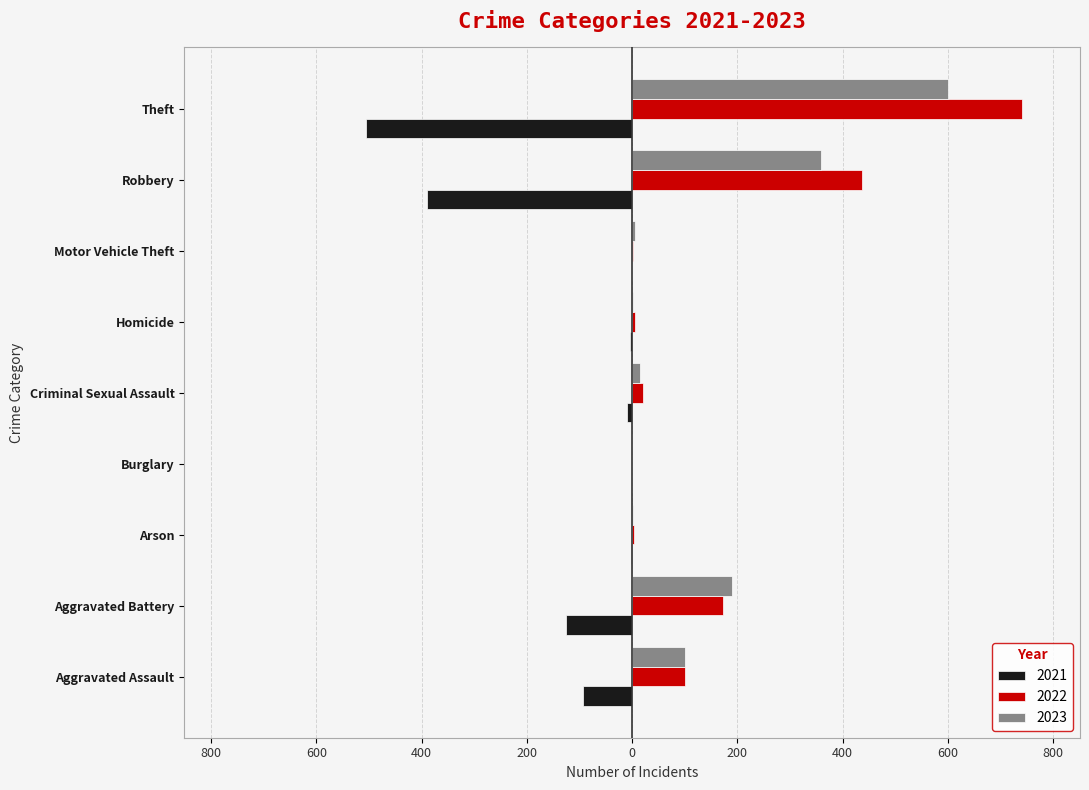

At which label does 2022 reach its minimum?

Burglary